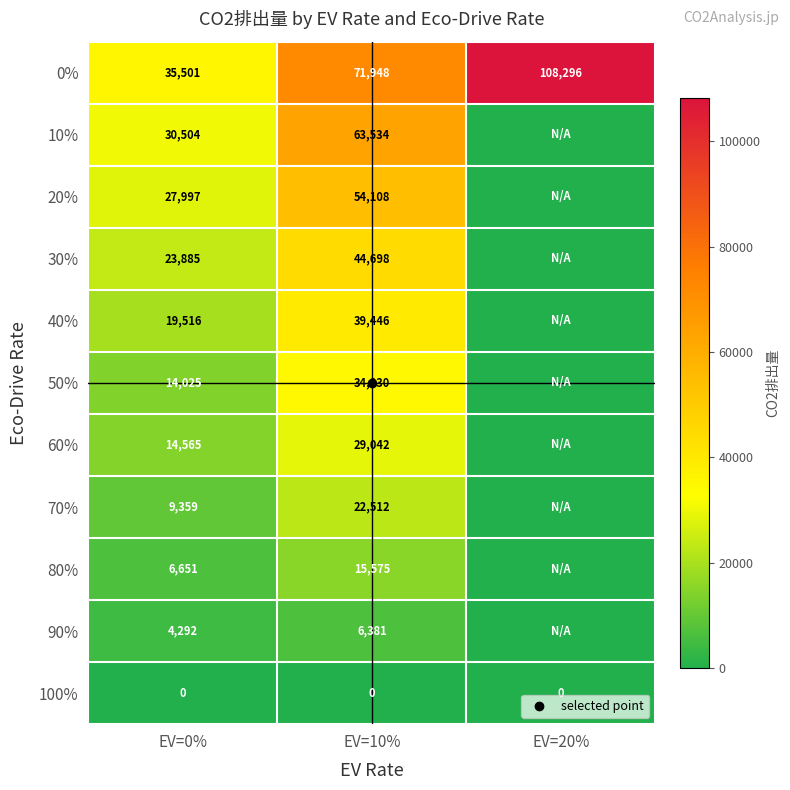

How many values in 80% are above zero?

2